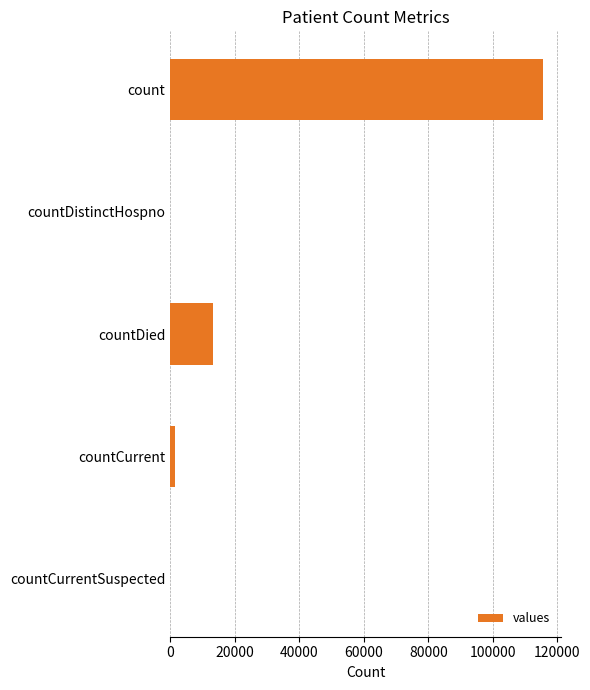

Reading top to bottom, extract all data points from this chart.

count=115379	countDistinctHospno=0	countDied=13343	countCurrent=1383	countCurrentSuspected=0